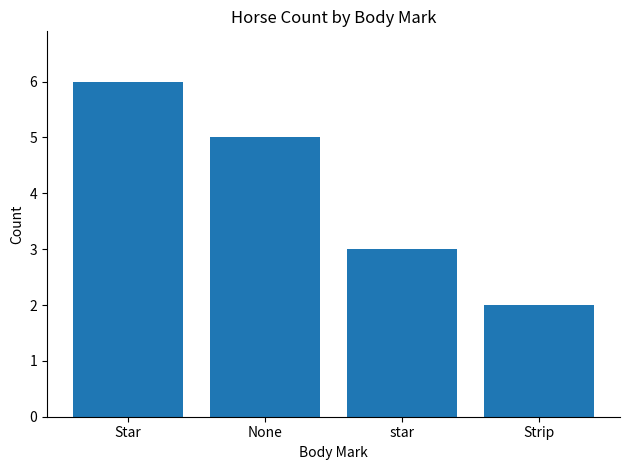

Approximately how many times larger is the value at None compared to Strip?

2.5